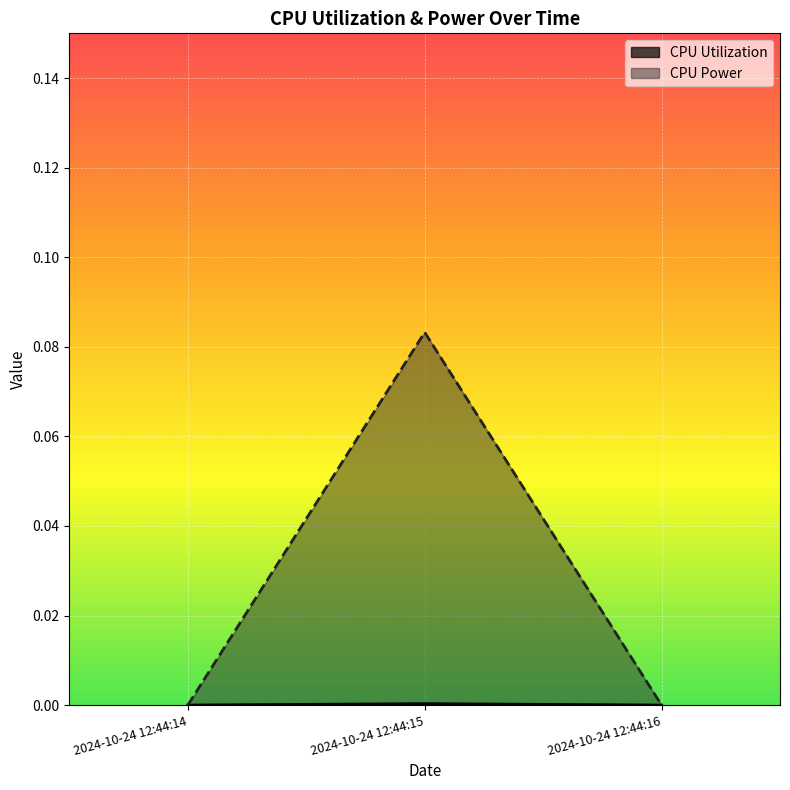

How many lines are shown in the chart?

2